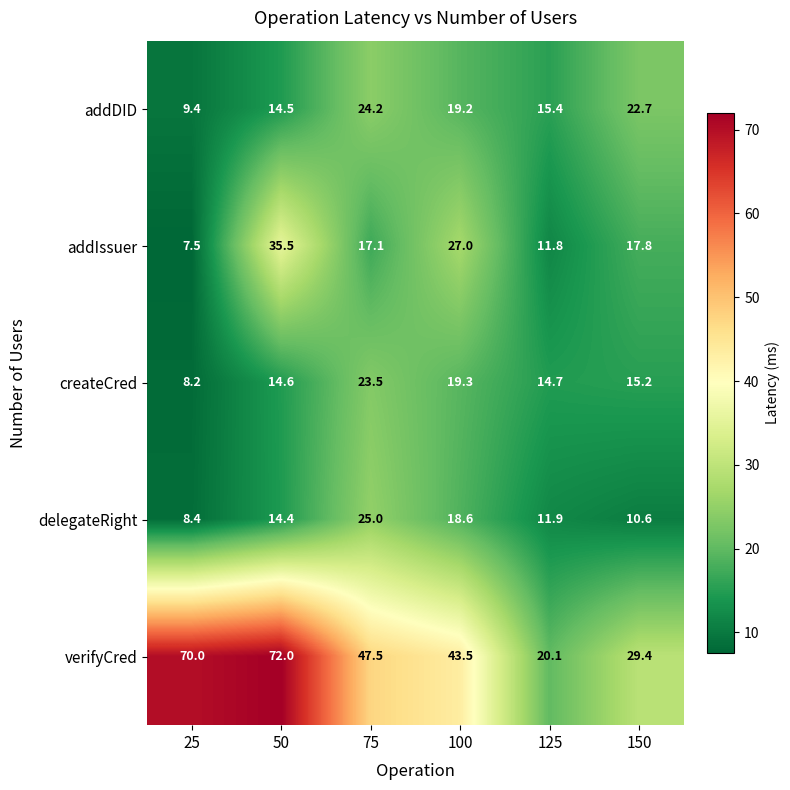

Reading right to left, what are all the values shown in this chart?

addDID: 22.7	15.4	19.2	24.2	14.5	9.4
addIssuer: 17.8	11.8	27.0	17.1	35.5	7.5
createCred: 15.2	14.7	19.3	23.5	14.6	8.2
delegateRight: 10.6	11.9	18.6	25.0	14.4	8.4
verifyCred: 29.4	20.1	43.5	47.5	72.0	70.0